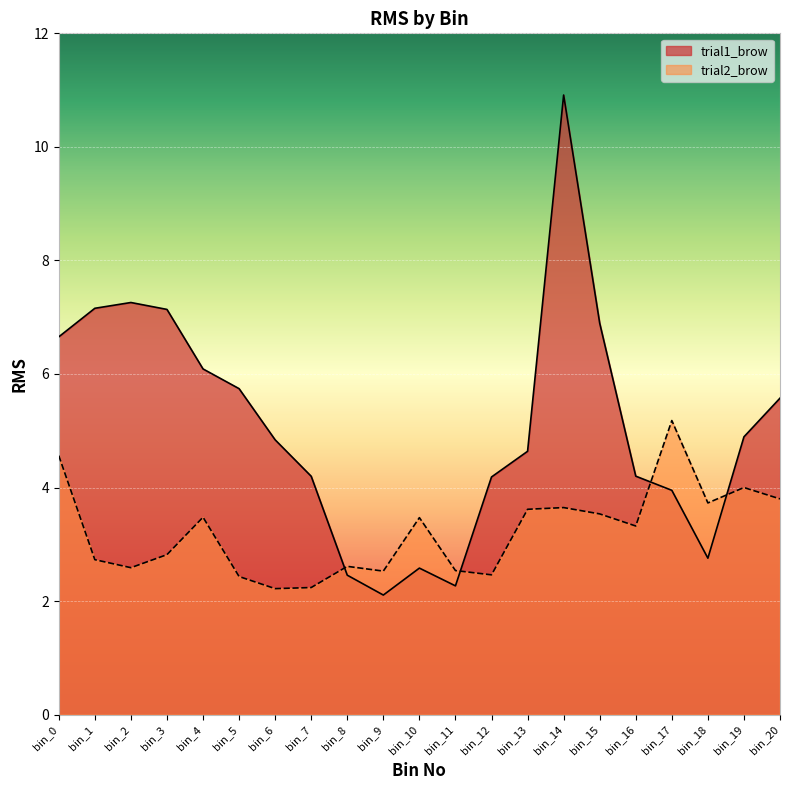

Reading right to left, transcribe all the data shown in this chart.

trial1_brow: 5.6	4.9	2.8	4.0	4.2	6.9	10.9	4.6	4.2	2.3	2.6	2.1	2.5	4.2	4.8	5.7	6.1	7.1	7.3	7.2	6.7
trial2_brow: 3.8	4.0	3.7	5.2	3.3	3.5	3.6	3.6	2.5	2.5	3.5	2.5	2.6	2.2	2.2	2.4	3.5	2.8	2.6	2.7	4.6